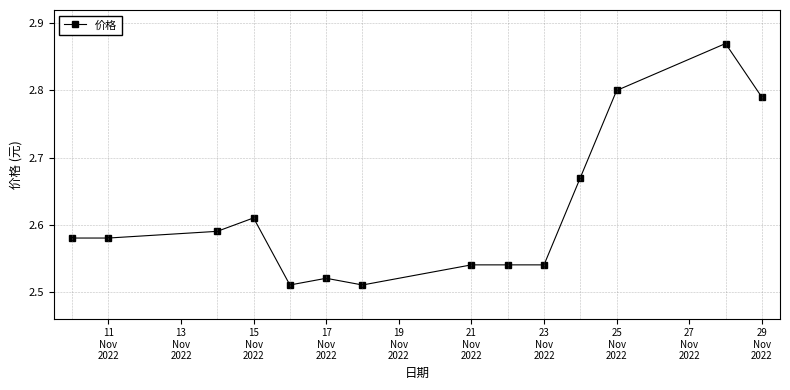

True or false: the data has more than 2 interior local peaks.

True